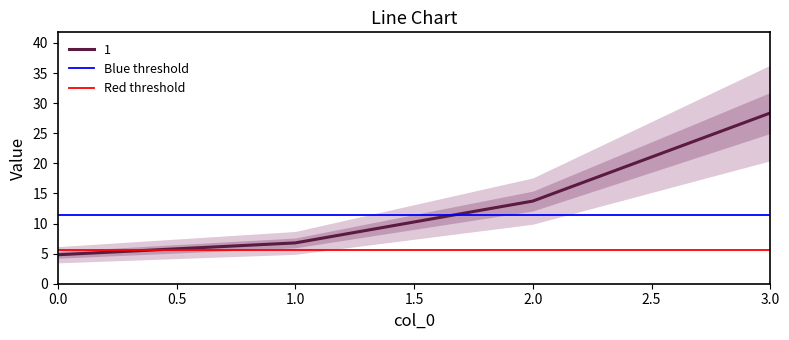

What is the sum of the Red threshold values at 0.5 and 0.0?

11.3